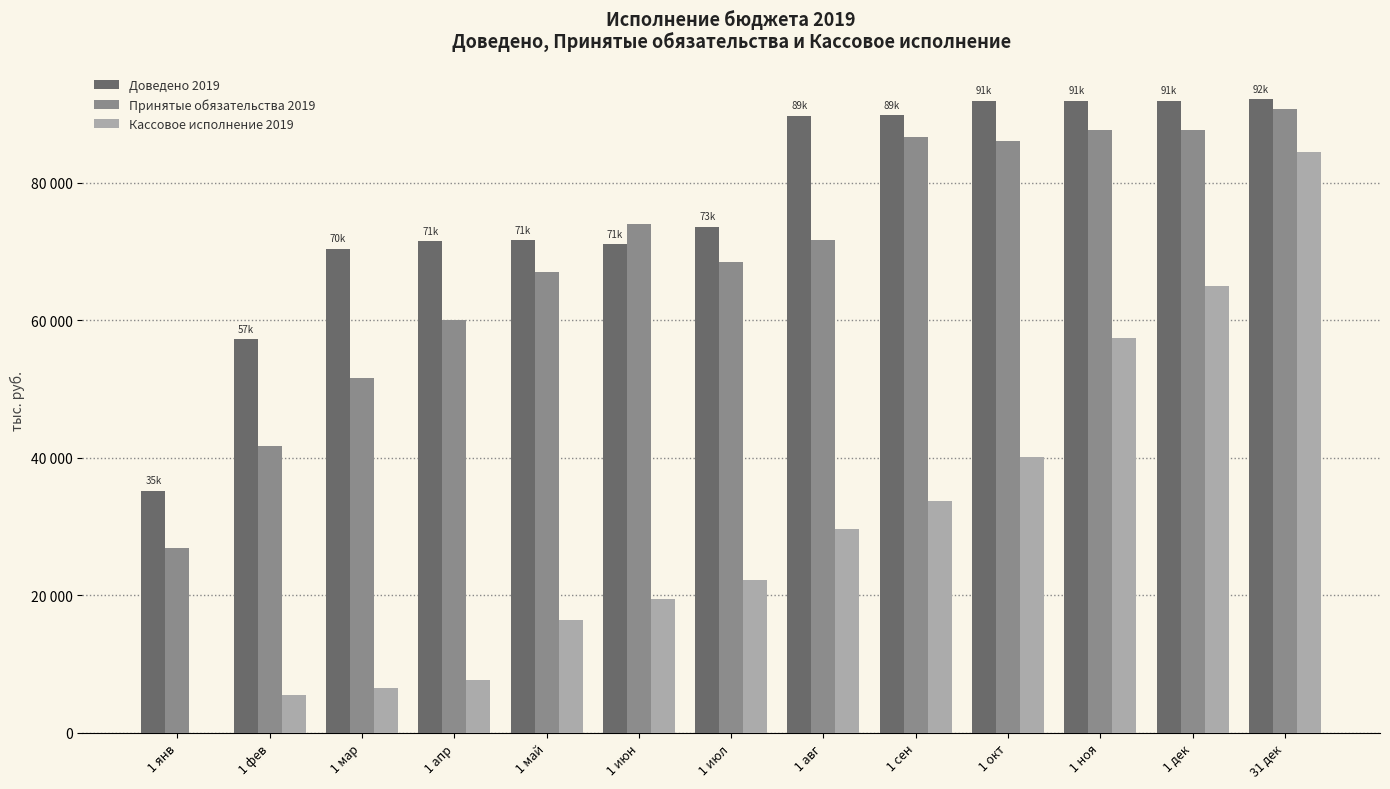

Are the bars horizontal?

No